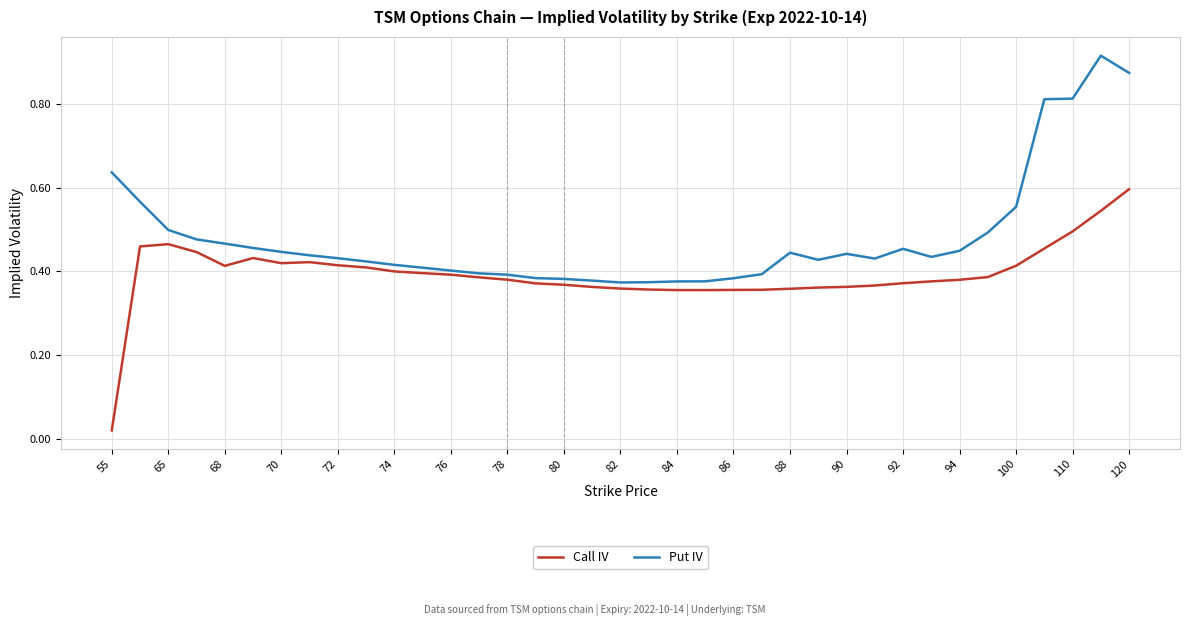

Rank the series by their average value, from highest to lowest.

Put IV, Call IV